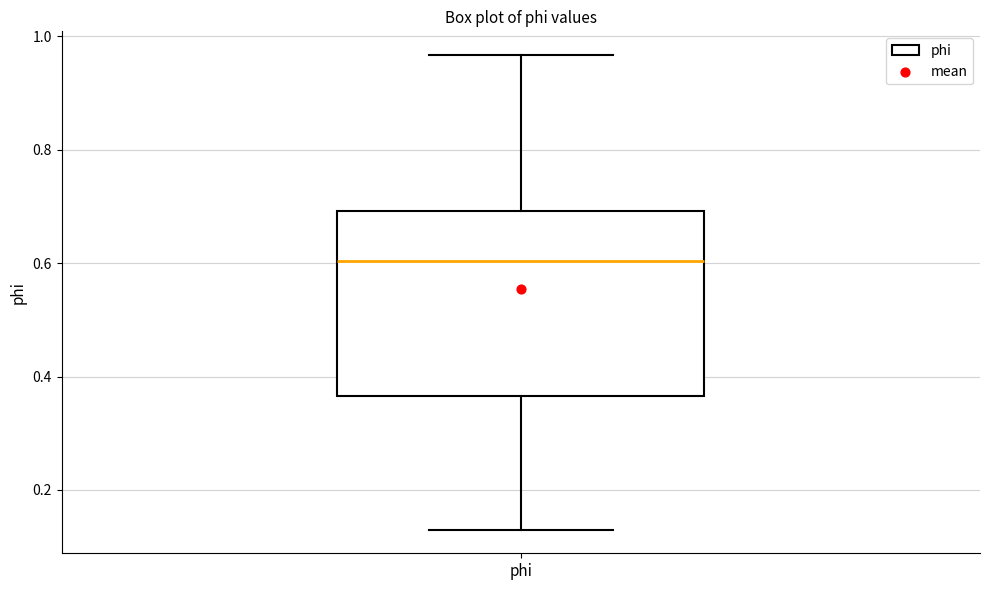

Where is the lower edge of the box for phi on the y-axis? The values are not printed on the chart, so give them approximately, as read against the axis.

0.36